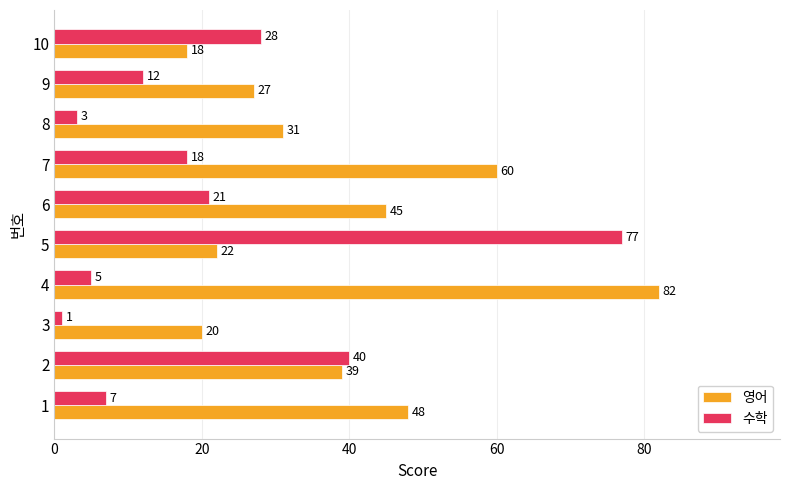

Read the 수학 value at 2, to the nearest 5.

40